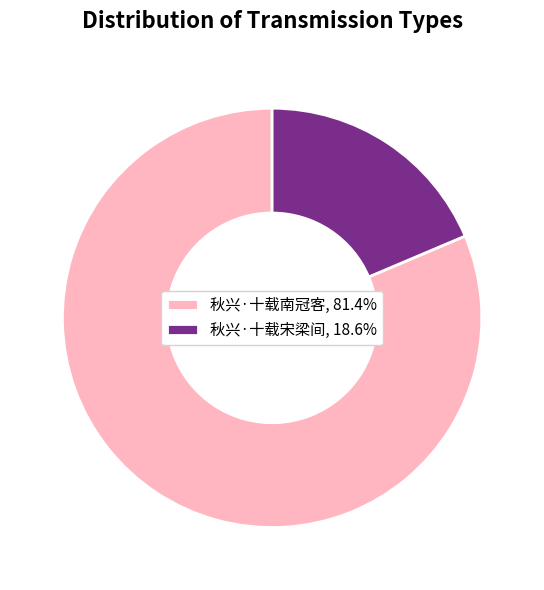

Approximately how many times larger is the value at 秋兴·十载南冠客, 81.4% compared to 秋兴·十载宋梁间, 18.6%?

4.4